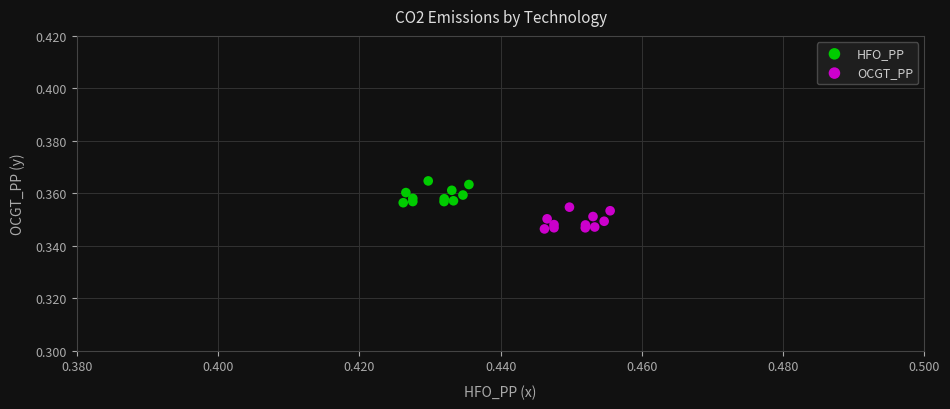

Which series reaches the maximum Y coordinate?

HFO_PP